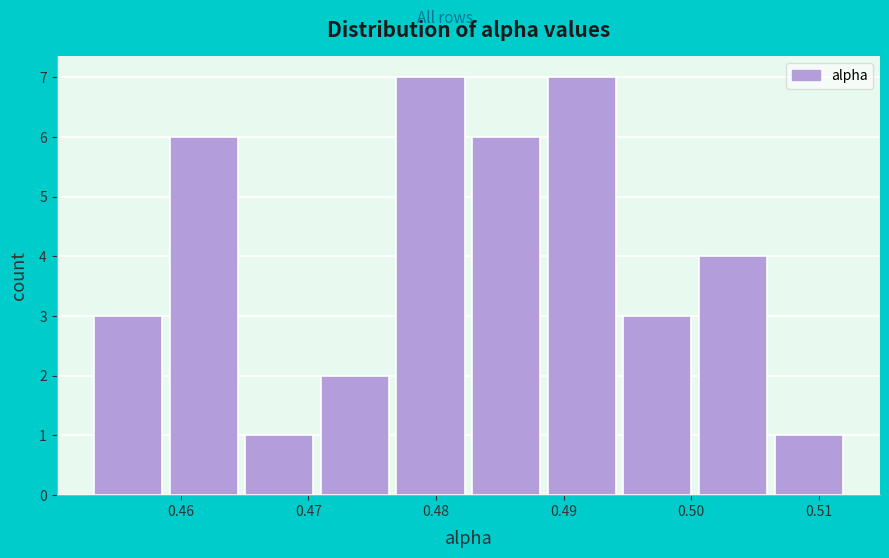

Reading left to right, transcribe this chart: for each bar, give the range it covers on the x-axis and its height. Neither the bar edges nor the heights are printed on the chart, so give them approximately, as read against the axes.

0.453 to 0.459: 3
0.459 to 0.465: 6
0.465 to 0.471: 1
0.471 to 0.477: 2
0.477 to 0.483: 7
0.483 to 0.489: 6
0.489 to 0.495: 7
0.495 to 0.501: 3
0.501 to 0.507: 4
0.507 to 0.512: 1